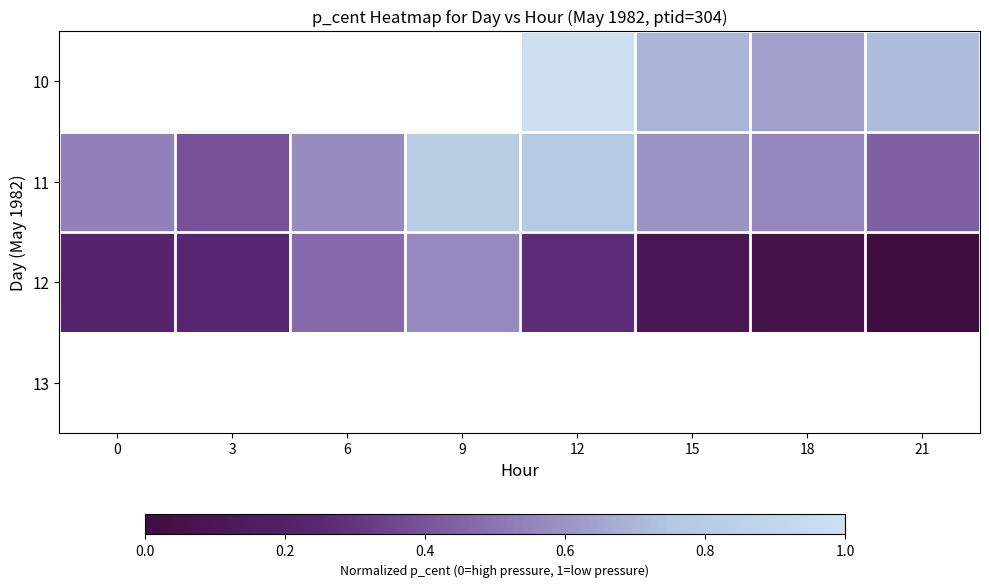

List the series in order of their peak value, lowest first.

12, 13, 10, 11